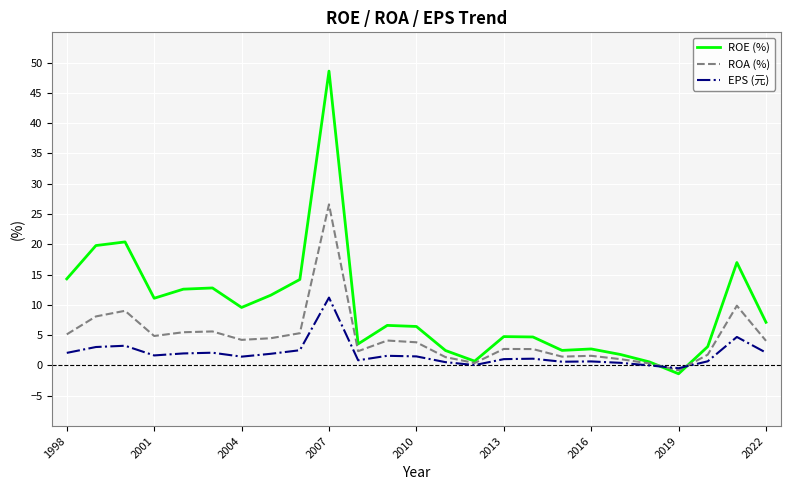

How many values in ROA (%) are below zero?

1